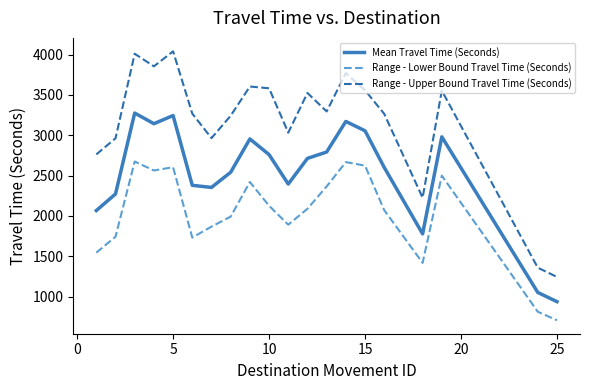

What is the smallest value displayed?

707